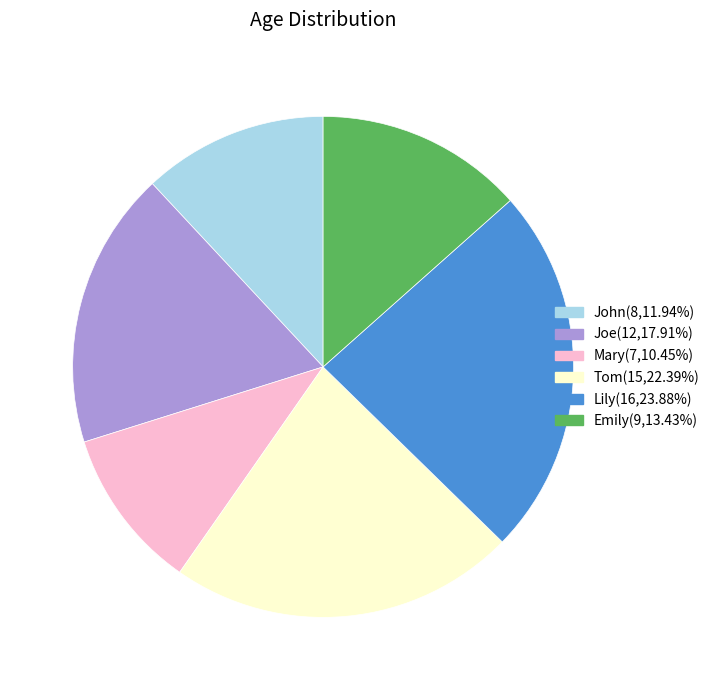

Which slice is the largest?

Lily